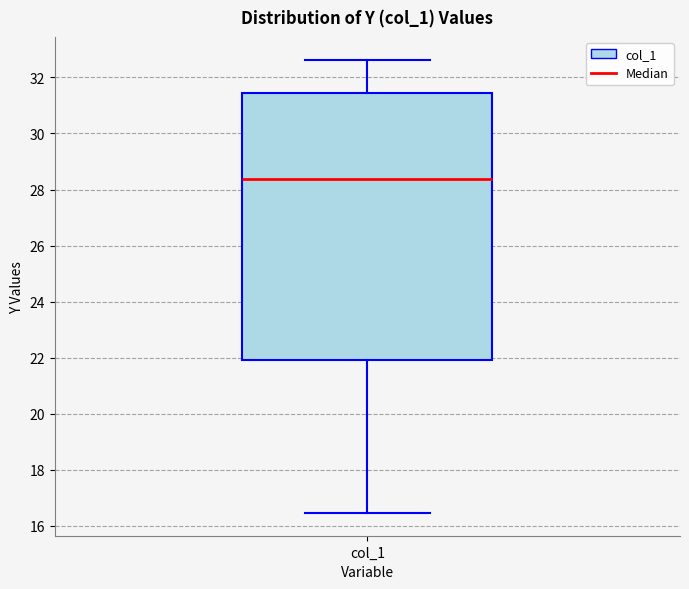

Read this box plot against the y-axis: the position of the median line, the range covered by the box, and the ends of both whiskers. The values are not printed on the chart, so give them approximately, as read against the axis.

median 28.4, box 22.0 to 31.4, whiskers 16.4 to 32.6